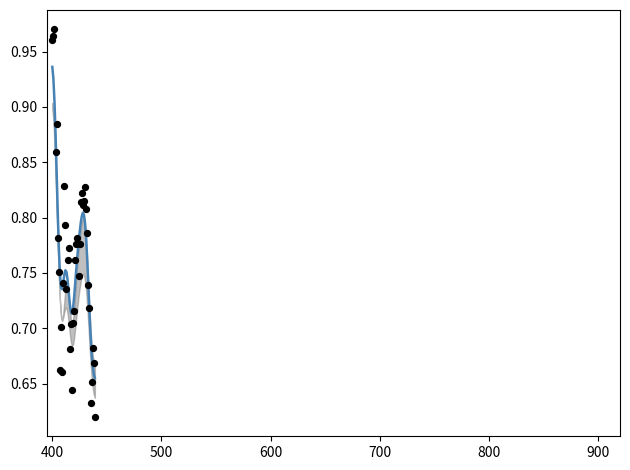

What are all the series names shown in the legend?

close smooth, close